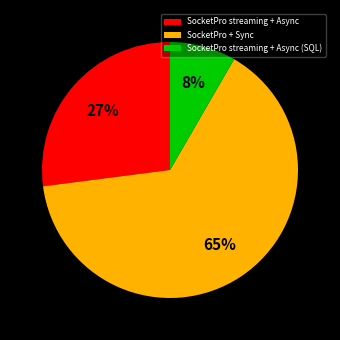

Is there any slice that represents more than half of the pie?

Yes